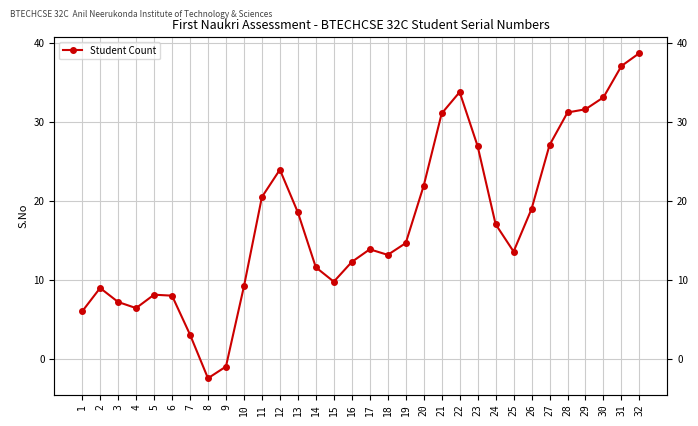

Is it true that the value at 20 is 37.8?

False